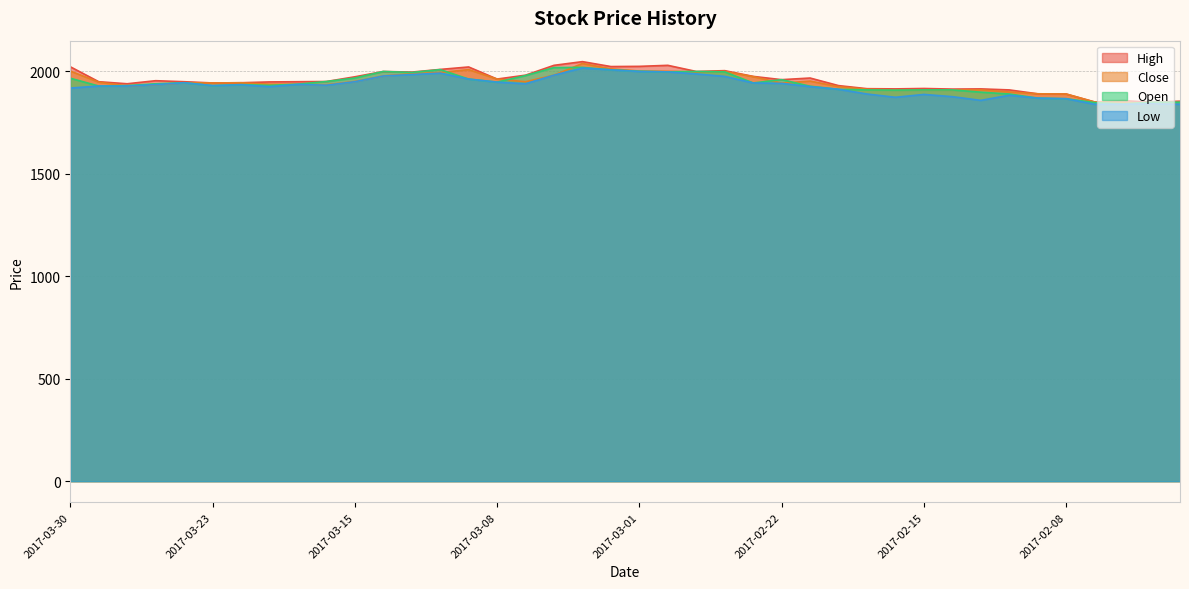

What position from the left is 2017-02-21?

27